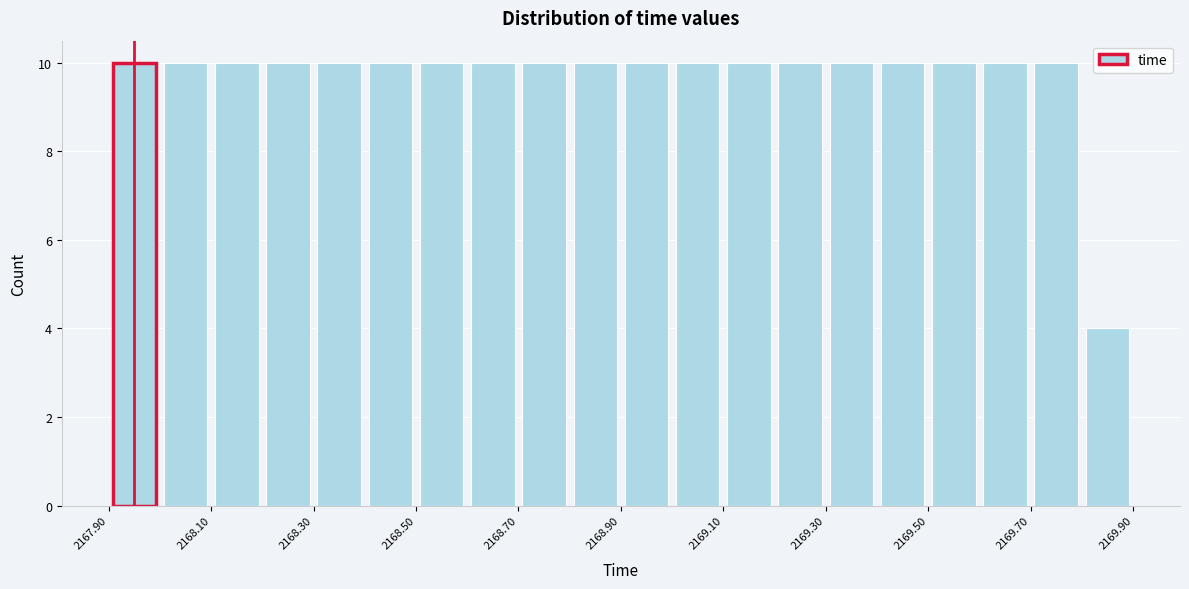

Reading left to right, list every bar in this chart as the range it spans on the x-axis followed by its height. The values are not printed on the chart, so give them approximately, as read against the axis.

2167.9 to 2168.0: 10
2168.0 to 2168.1: 10
2168.1 to 2168.2: 10
2168.2 to 2168.3: 10
2168.3 to 2168.4: 10
2168.4 to 2168.5: 10
2168.5 to 2168.6: 10
2168.6 to 2168.7: 10
2168.7 to 2168.8: 10
2168.8 to 2168.9: 10
2168.9 to 2169.0: 10
2169.0 to 2169.1: 10
2169.1 to 2169.2: 10
2169.2 to 2169.3: 10
2169.3 to 2169.4: 10
2169.4 to 2169.5: 10
2169.5 to 2169.6: 10
2169.6 to 2169.7: 10
2169.7 to 2169.8: 10
2169.8 to 2169.9: 4